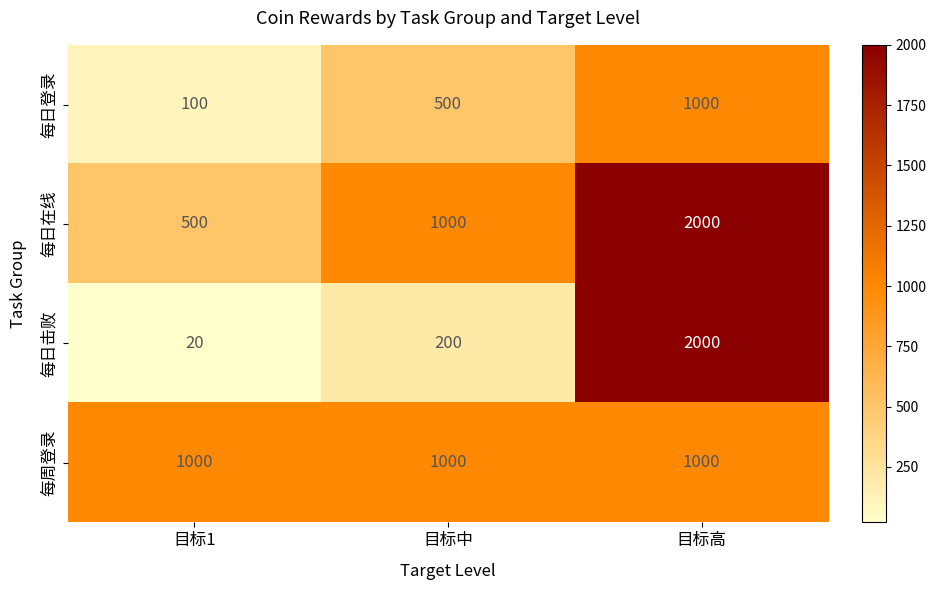

Rank the series by their average value, from lowest to highest.

每日登录, 每日击败, 每周登录, 每日在线